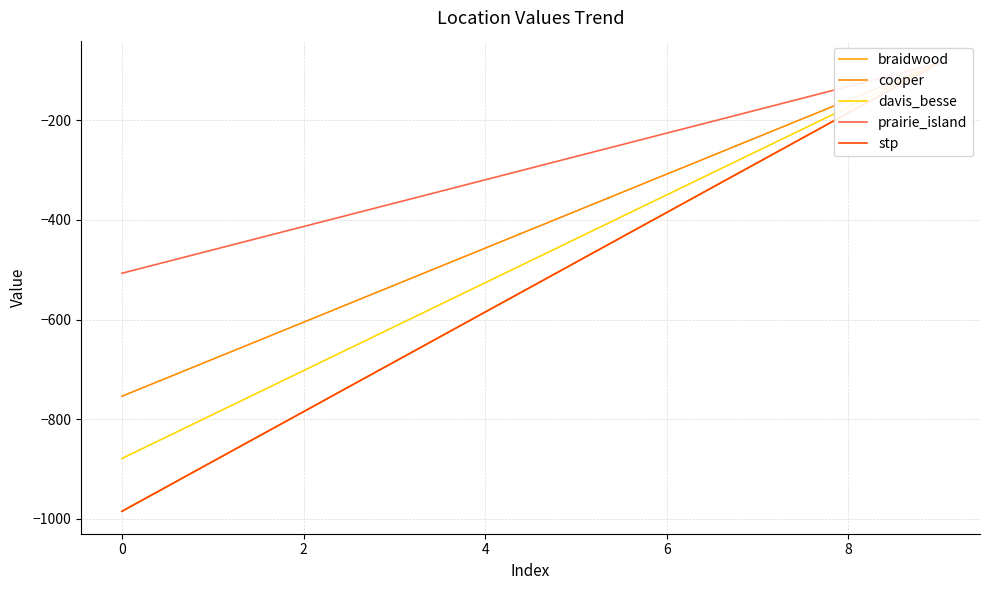

True or false: cooper has more than 2 interior local peaks.

False